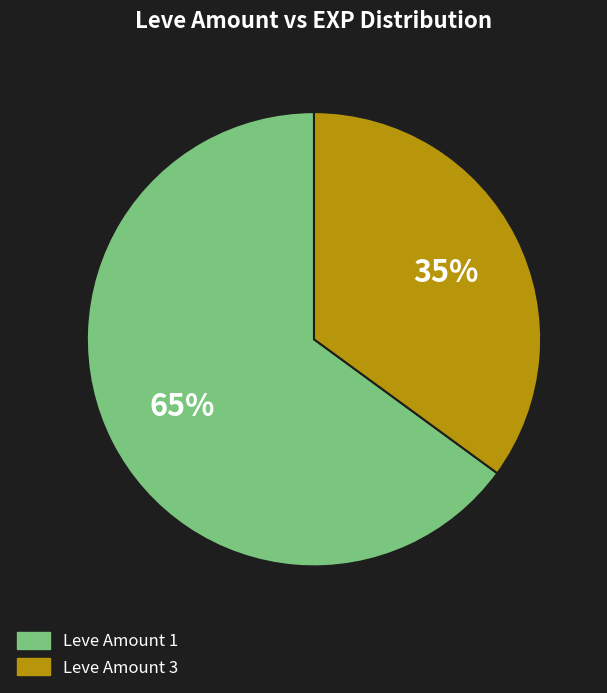

Is there a majority slice in this chart?

Yes